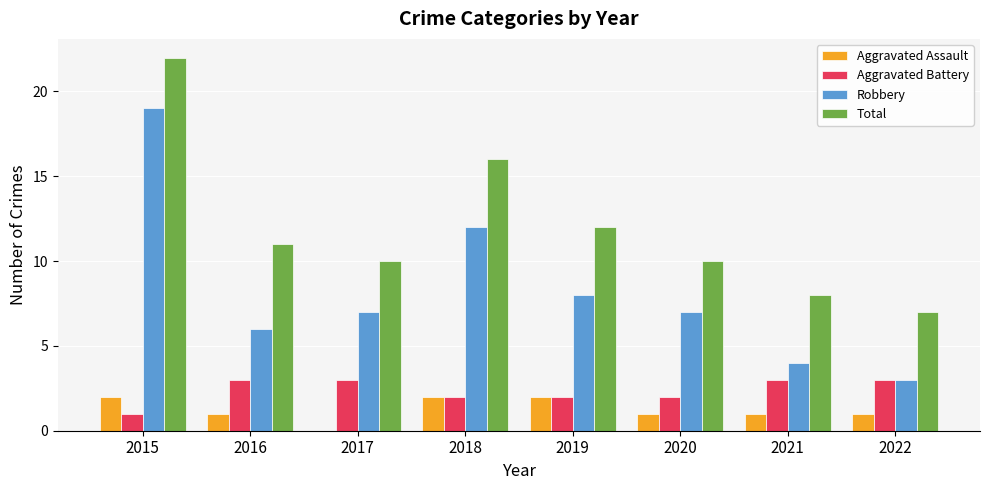

What is the sum of all Robbery values?

66